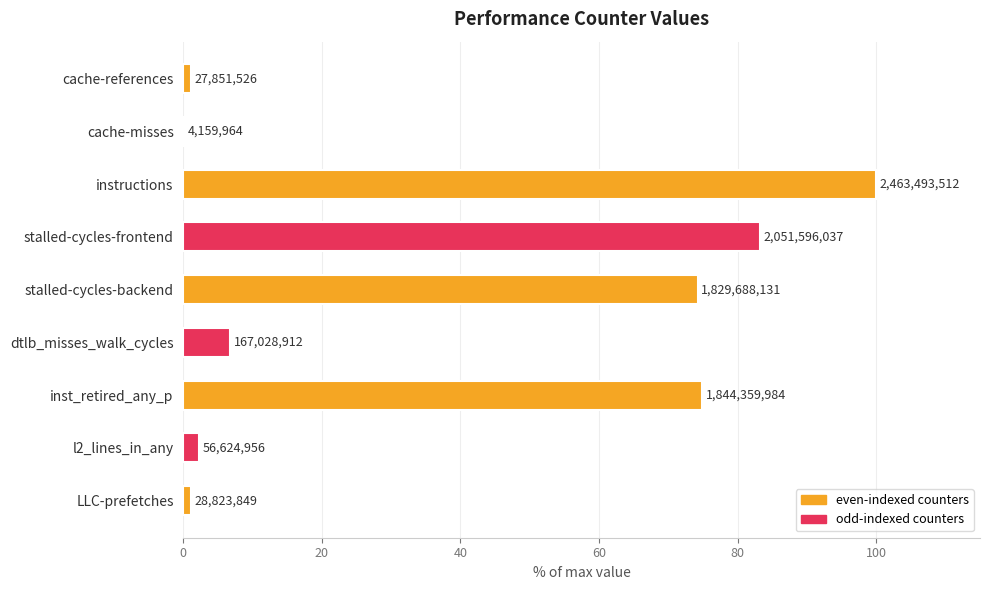

Are the bars horizontal?

Yes